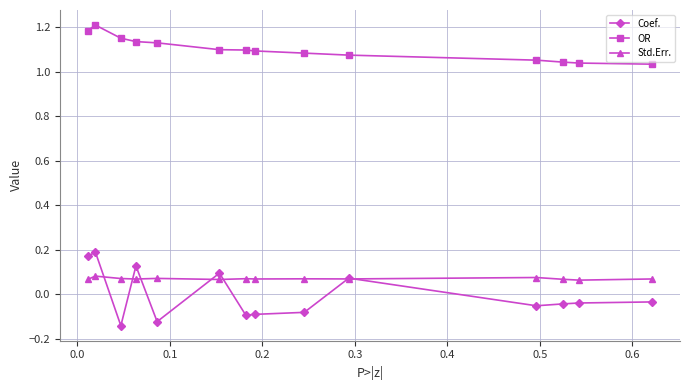

How many lines are shown in the chart?

3